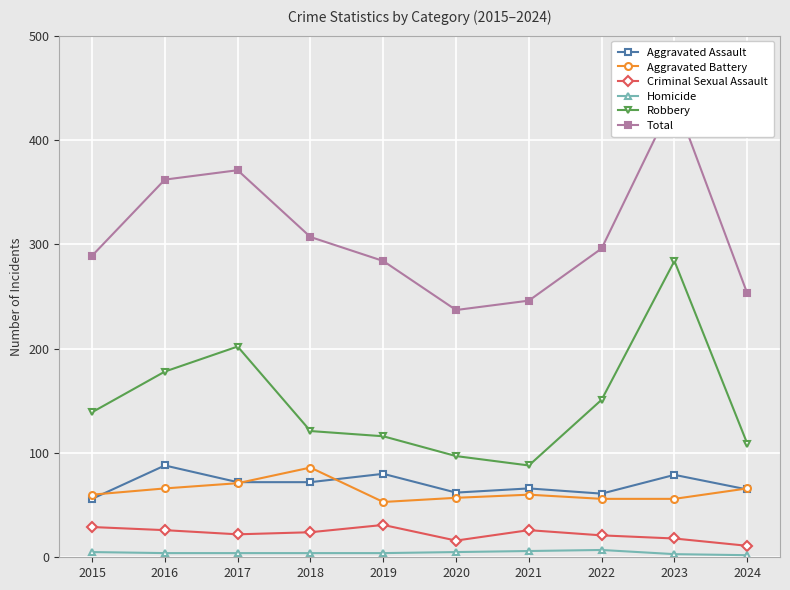

True or false: Aggravated Assault has a value of 65 at 2024.

True